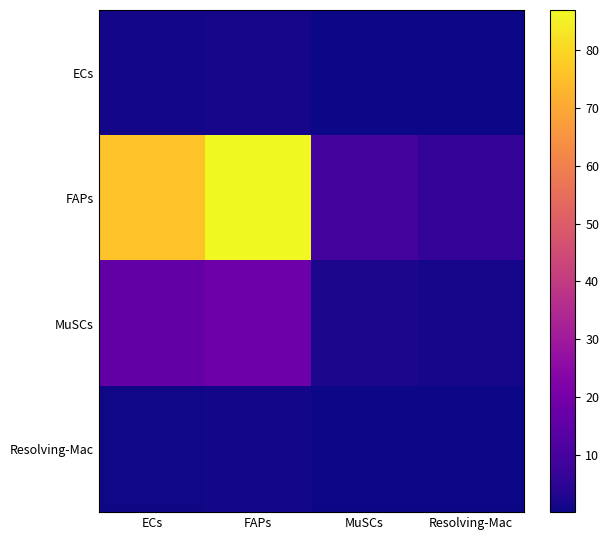

What is the maximum value shown in the chart?

87.0